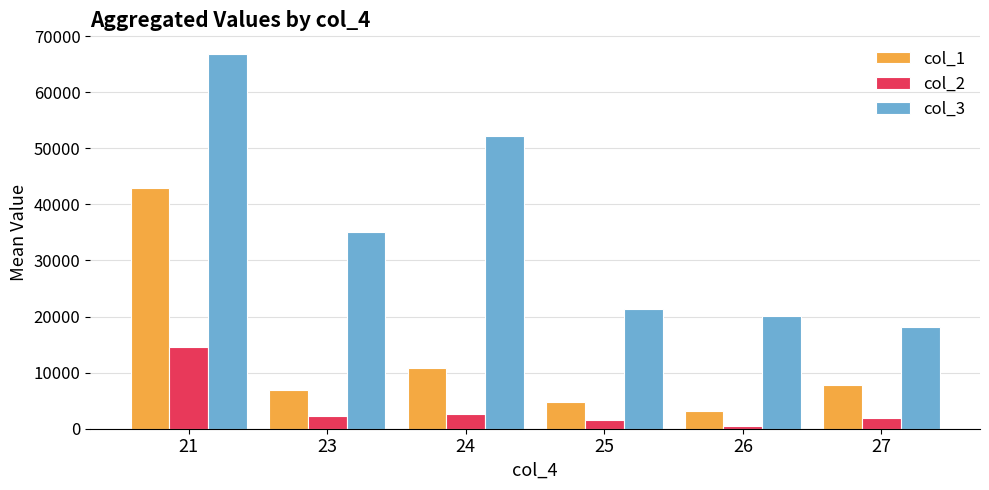

At 21, list the series in order from largest to smallest.

col_3, col_1, col_2